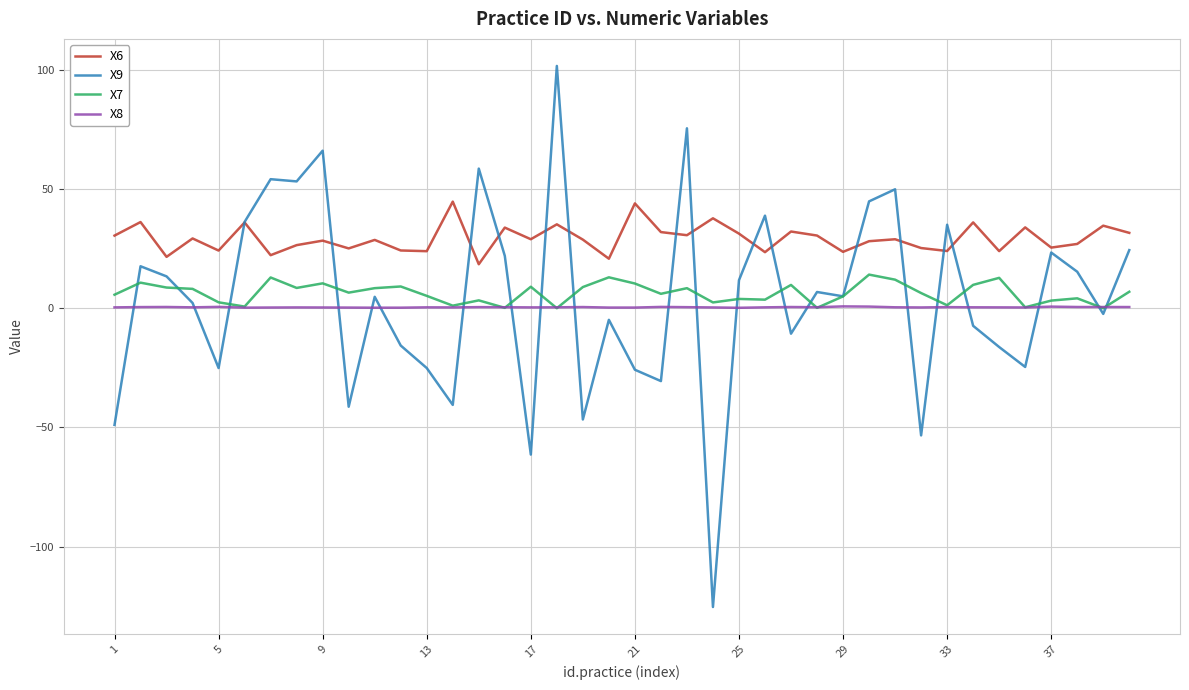

List the series in order of their peak value, highest first.

X9, X6, X7, X8